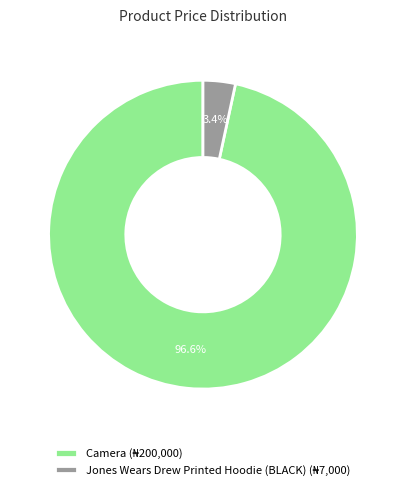

Which category accounts for the majority?

Camera